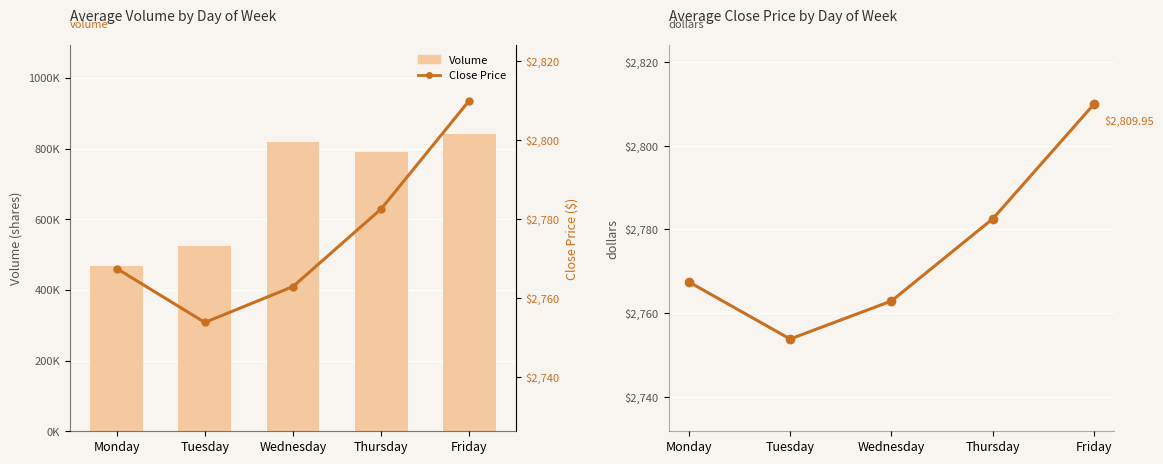

Which category has the lowest value in the Close Price series?

Tuesday